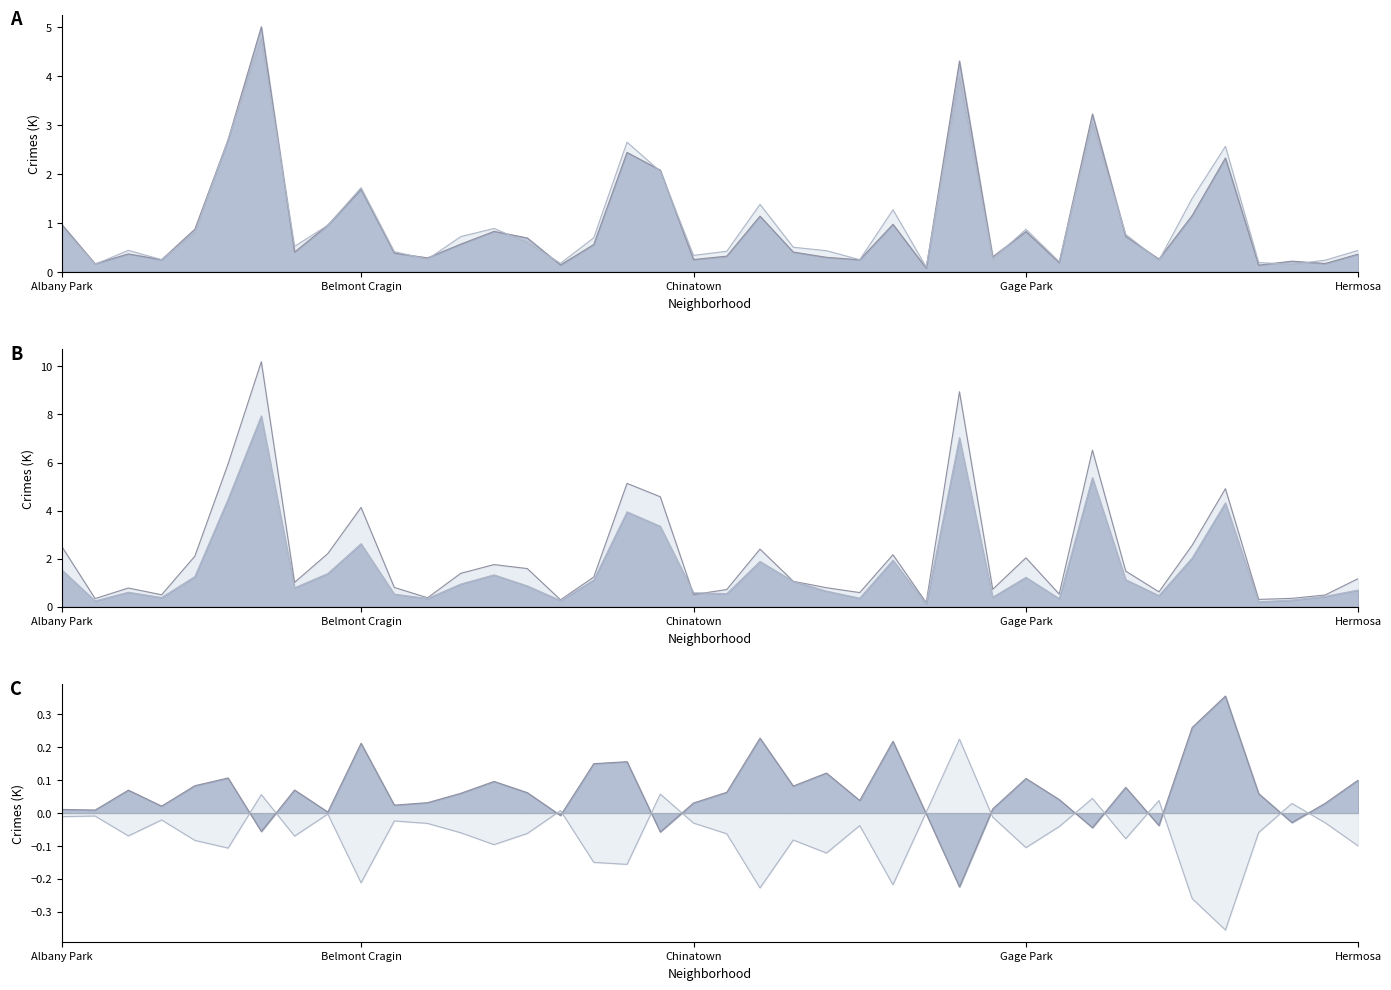

Between Brighton Park and Calumet Heights, which series saw the biggest shift?

2017